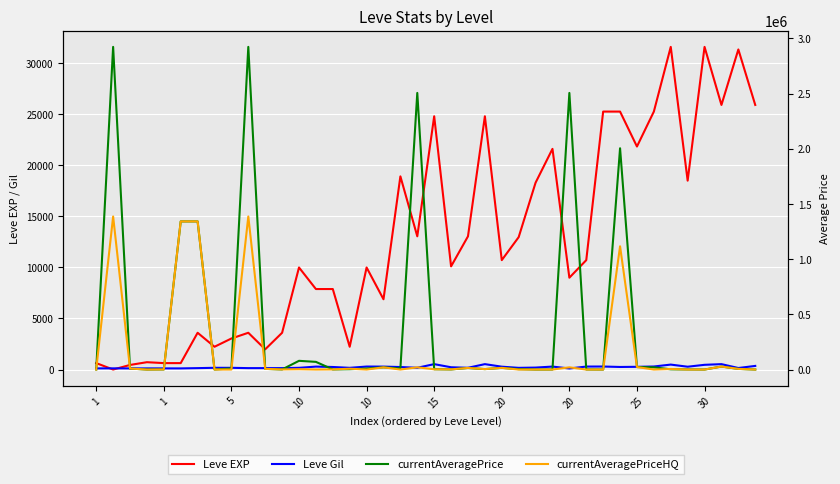

What is the difference between the highest and lowest values at 35?

18490.0